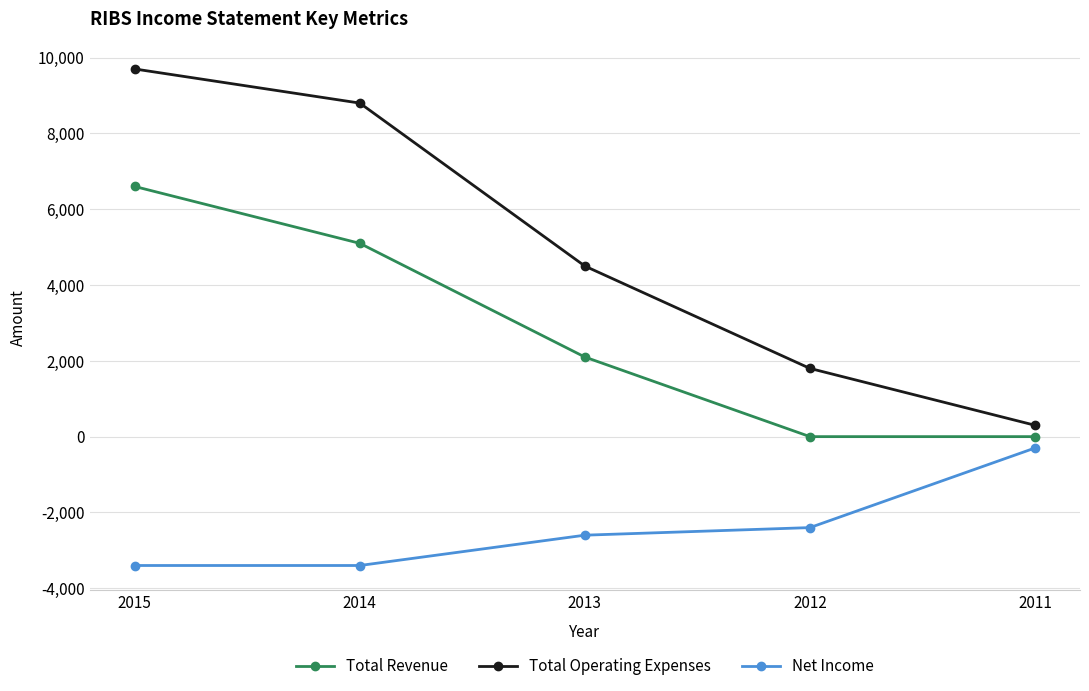

Rank the categories by Total Operating Expenses value from lowest to highest.

2011, 2012, 2013, 2014, 2015